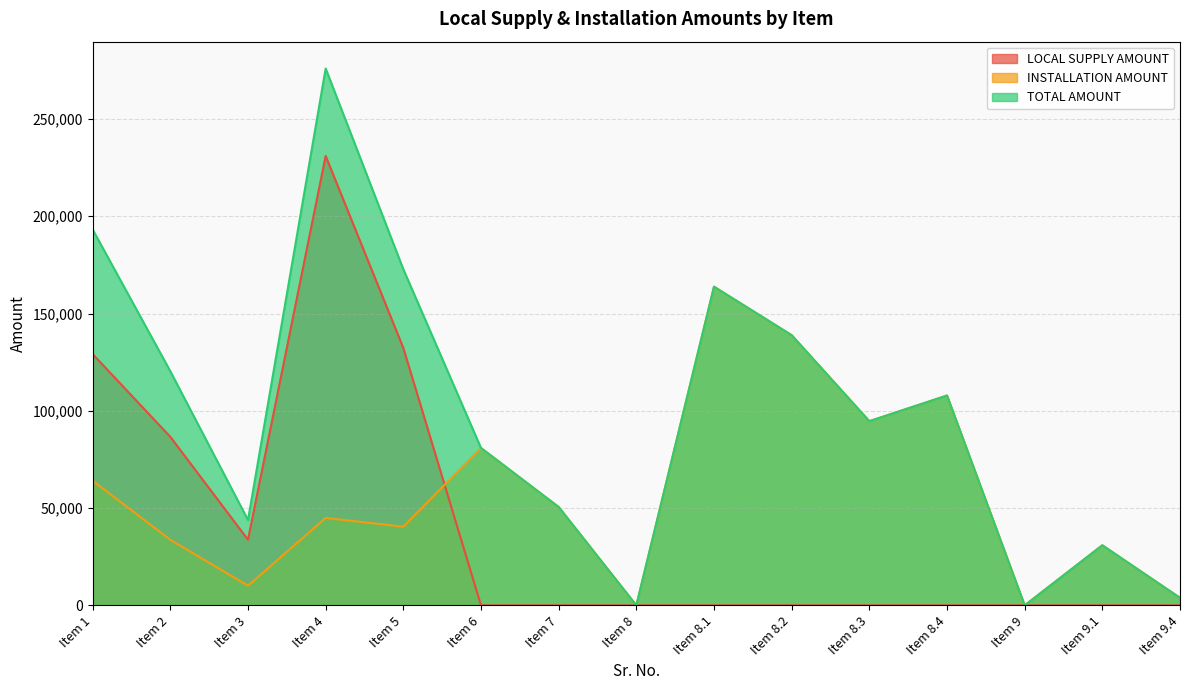

Reading right to left, what are all the values shown in this chart?

LOCAL SUPPLY AMOUNT: 0.0	0.0	0.0	0.0	0.0	0.0	0.0	0.0	0.0	0.0	132300.0	231000.0	33750.0	86625.0	129150.0
INSTALLATION AMOUNT: 3869.7	30899.0	0.0	107865.6	94675.4	138877.0	163792.3	0.0	50562.0	80899.2	40449.6	44944.0	10112.4	33708.0	64045.2
TOTAL AMOUNT: 3869.7	30899.0	0.0	107865.6	94675.4	138877.0	163792.3	0.0	50562.0	80899.2	172749.6	275944.0	43862.4	120333.0	193195.2